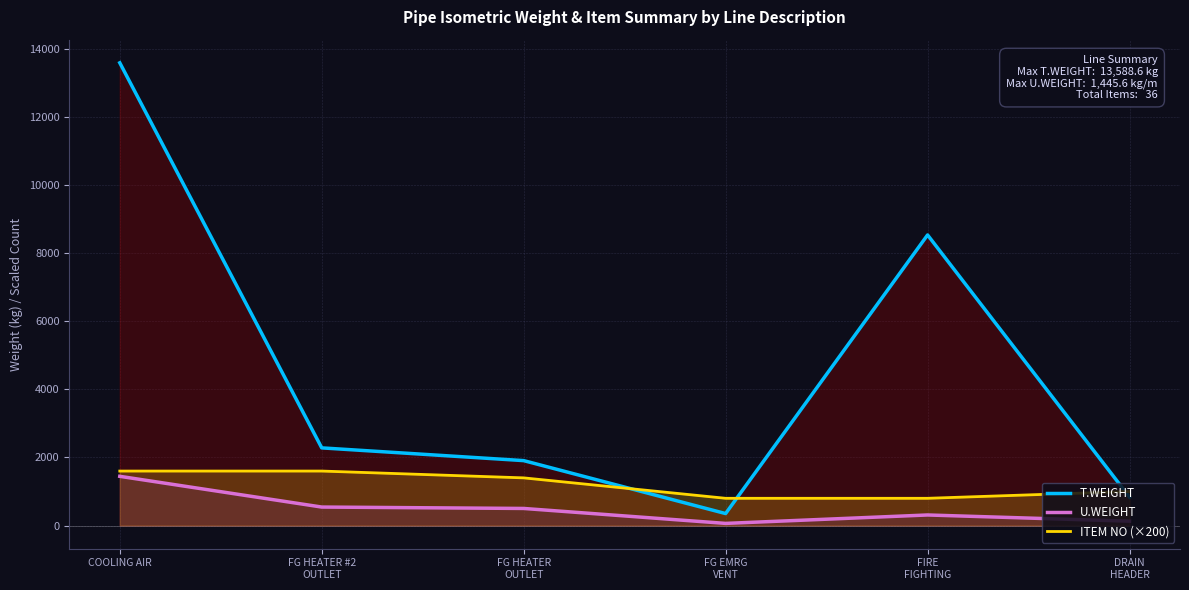

At how many categories does at least one series exceed 10827?

1